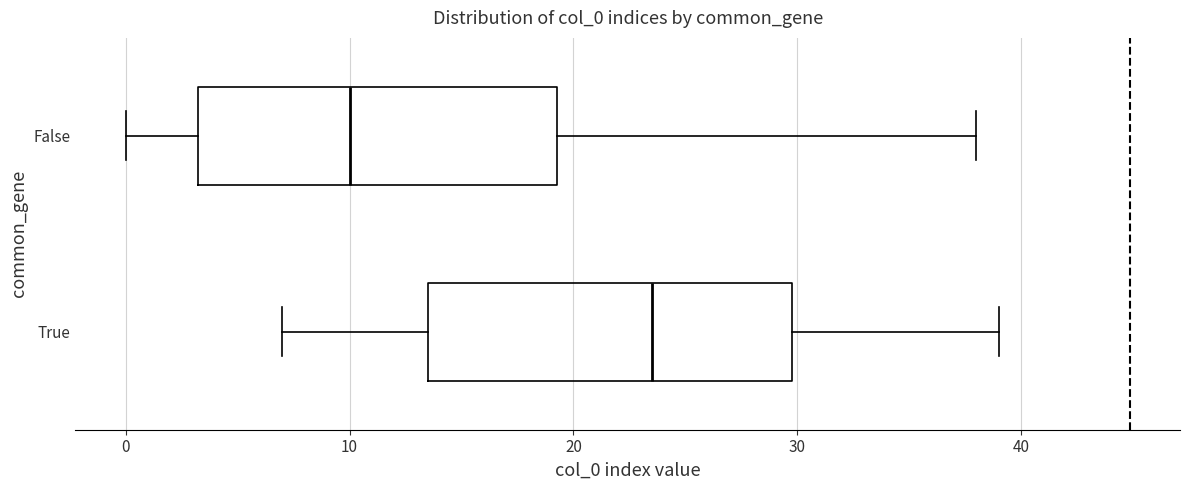

Which box has the furthest to the left median line?

False